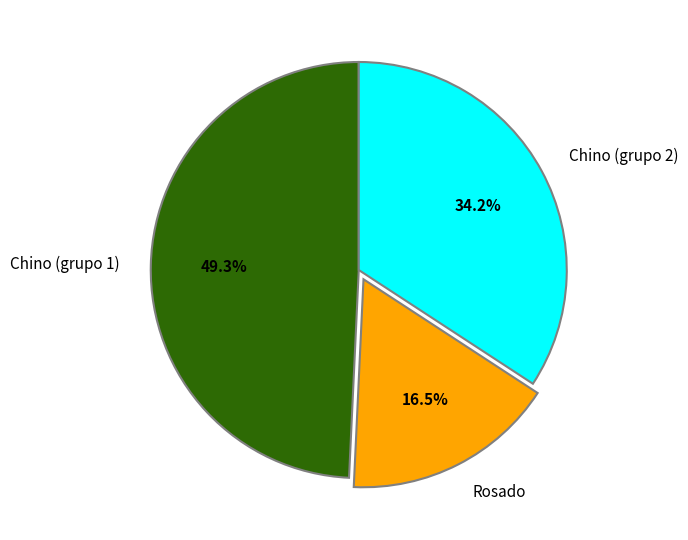

Which has a higher value, Chino (grupo 2) or Rosado?

Chino (grupo 2)